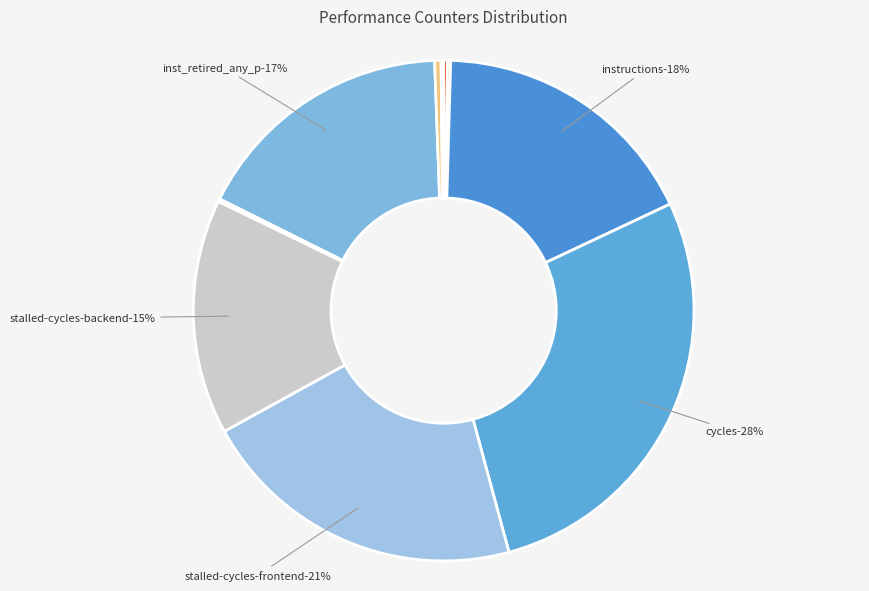

To the nearest percent, what portion does stalled-cycles-frontend represent?

21%